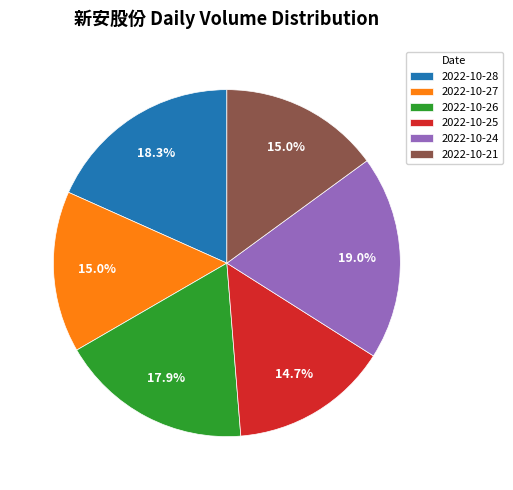

Is it true that 2022-10-24 is 19% of the pie?

True